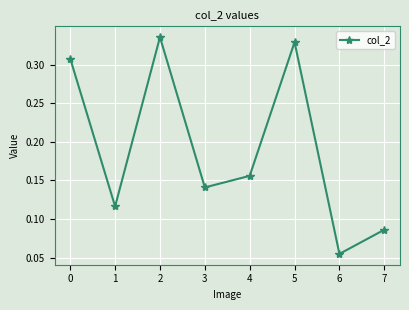

How many points are lower than both their immediate neighbors (excluding endpoints)?

3